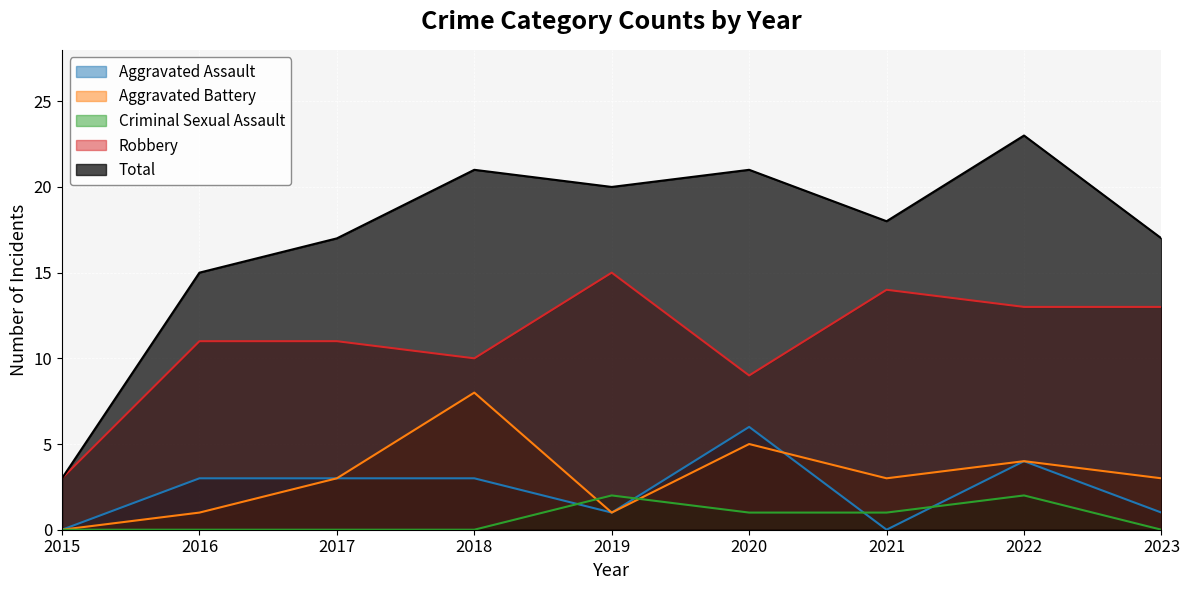

True or false: Criminal Sexual Assault and Aggravated Assault intersect in this chart.

True